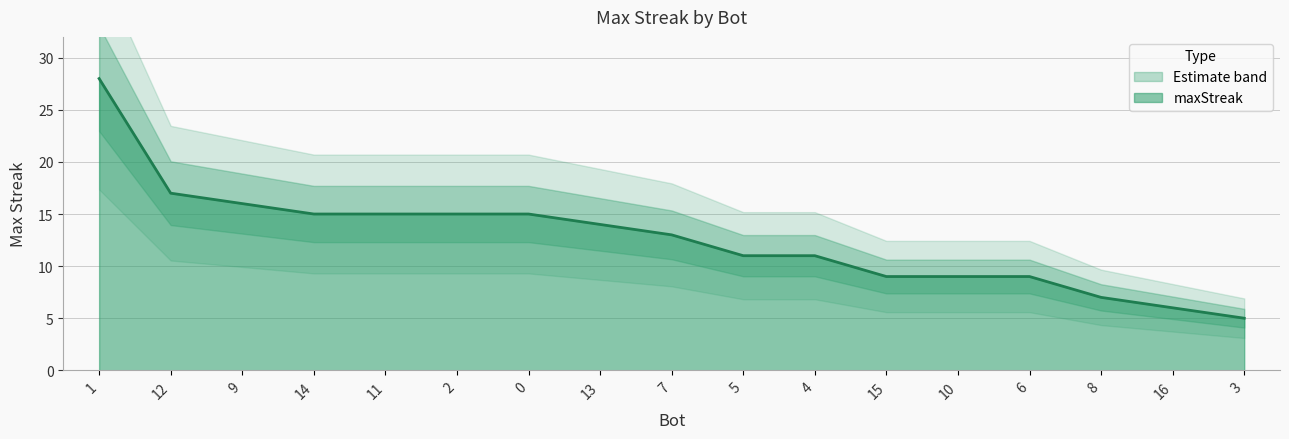

The value at 14 is 15. True or false?

True